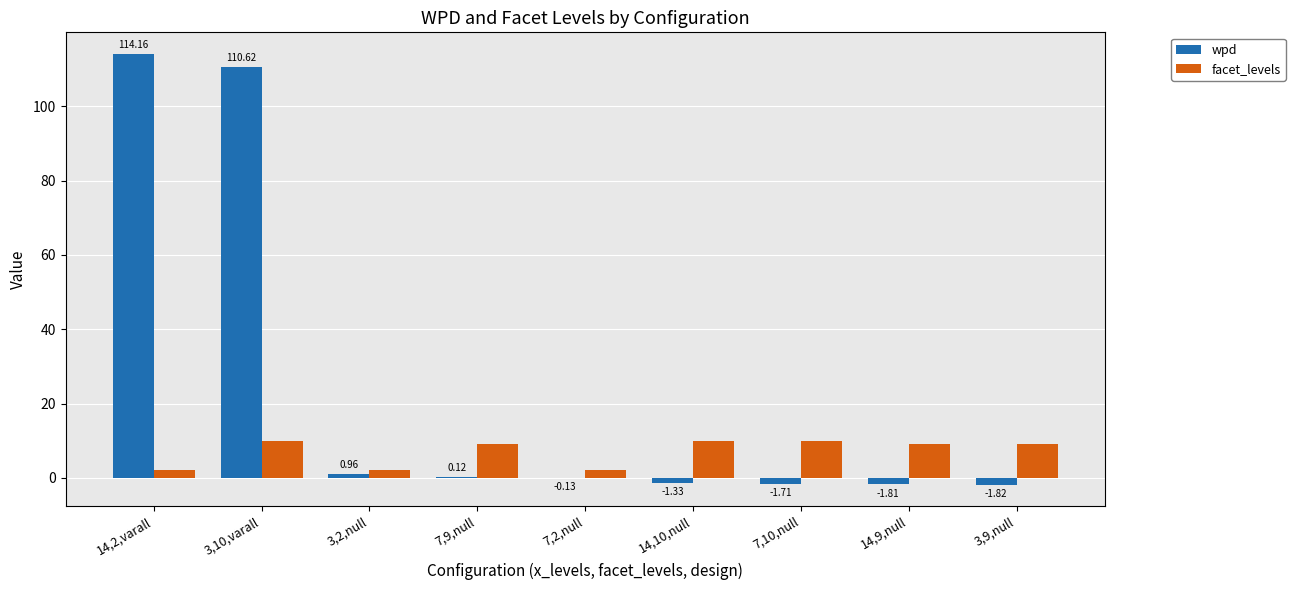

Between 14,2,varall and 7,9,null, which series saw the biggest shift?

wpd